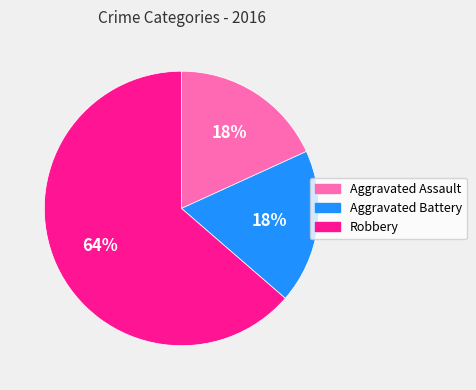

Is the sum of Aggravated Assault and Aggravated Battery greater than half?

No